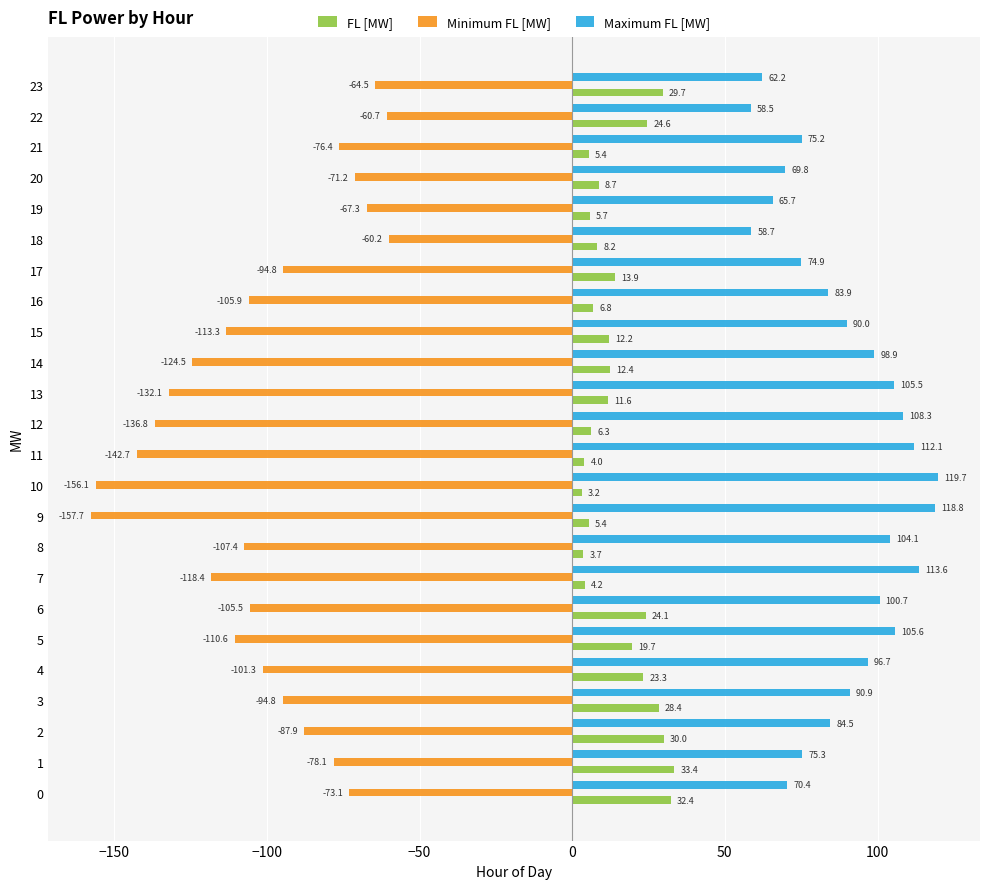

At which category is the sum across all series the highest?

1